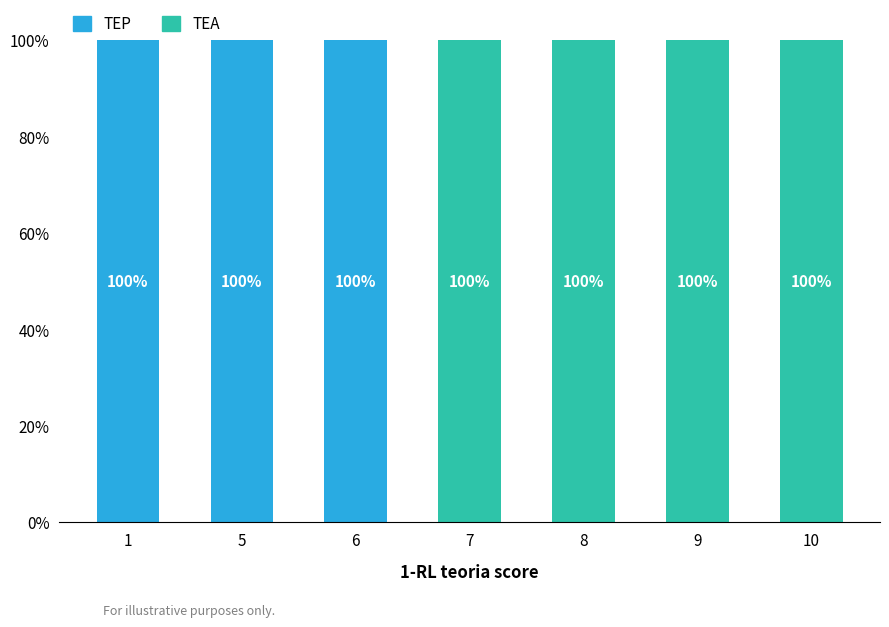

What is the highest value of the TEA series?

100